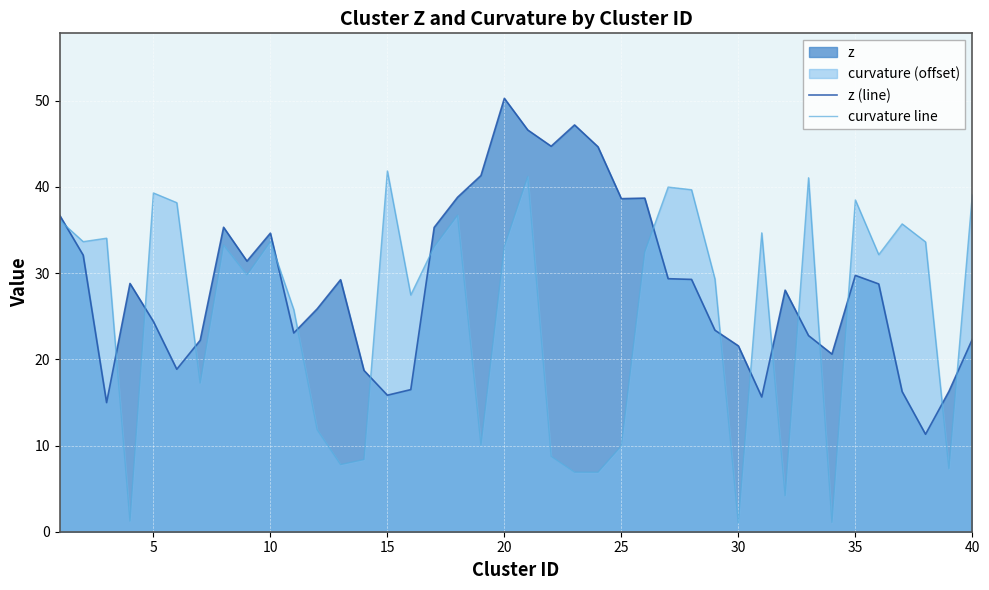

What is the highest value of the z (line) series?

50.3